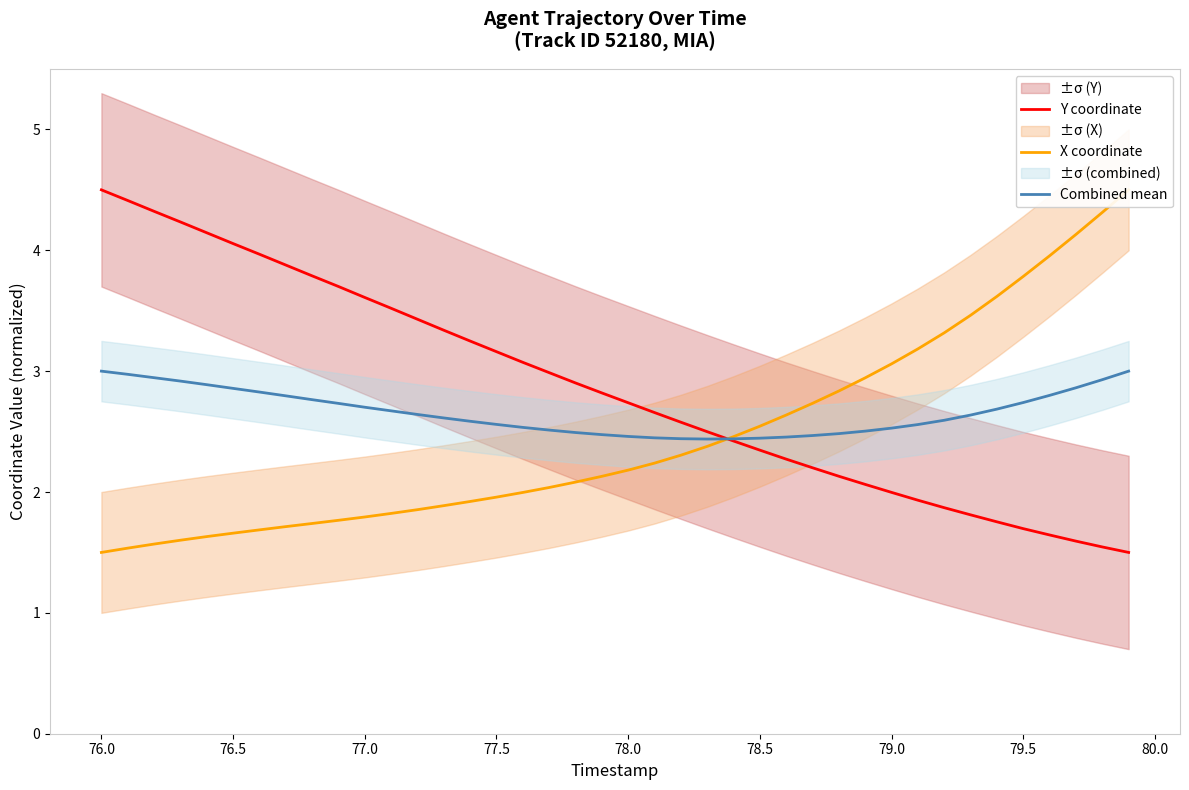

True or false: Y coordinate has more than 2 points higher than both neighbors.

False